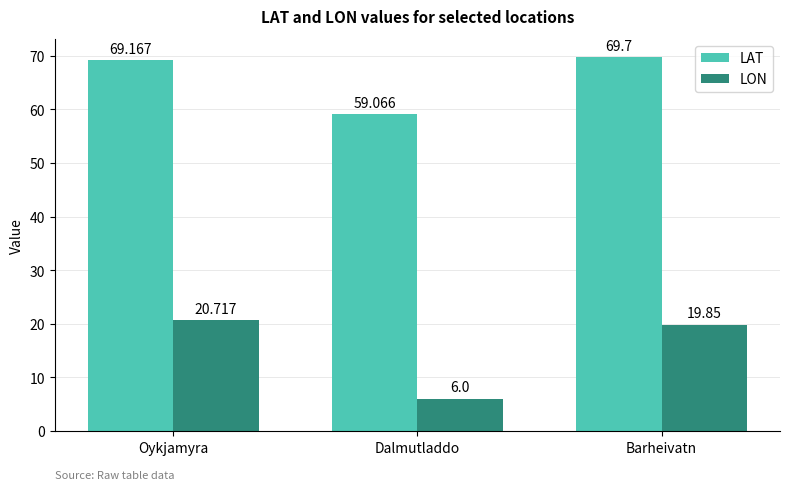

At how many categories does at least one series exceed 48?

3